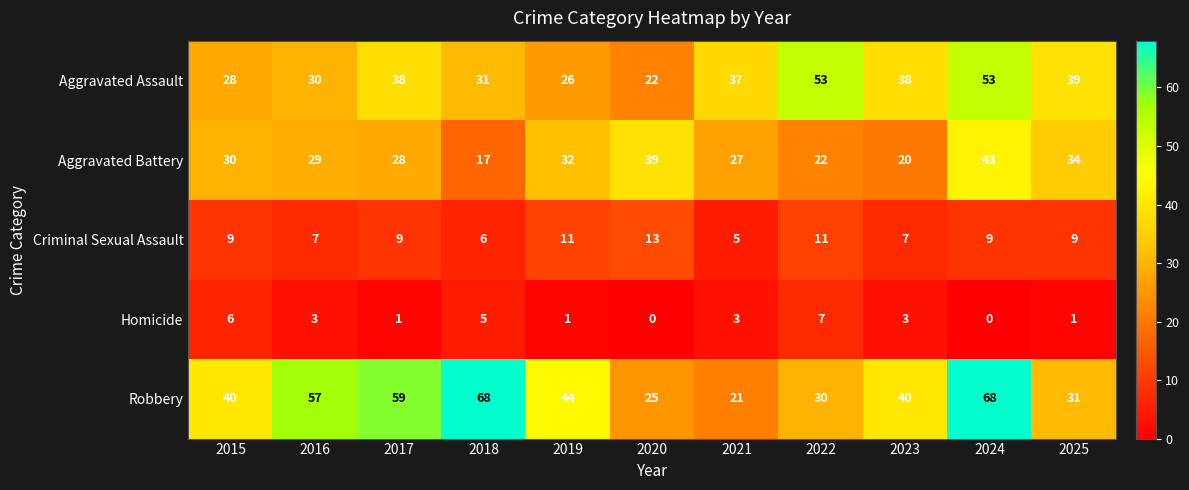

What is the highest value of the Criminal Sexual Assault series?

13